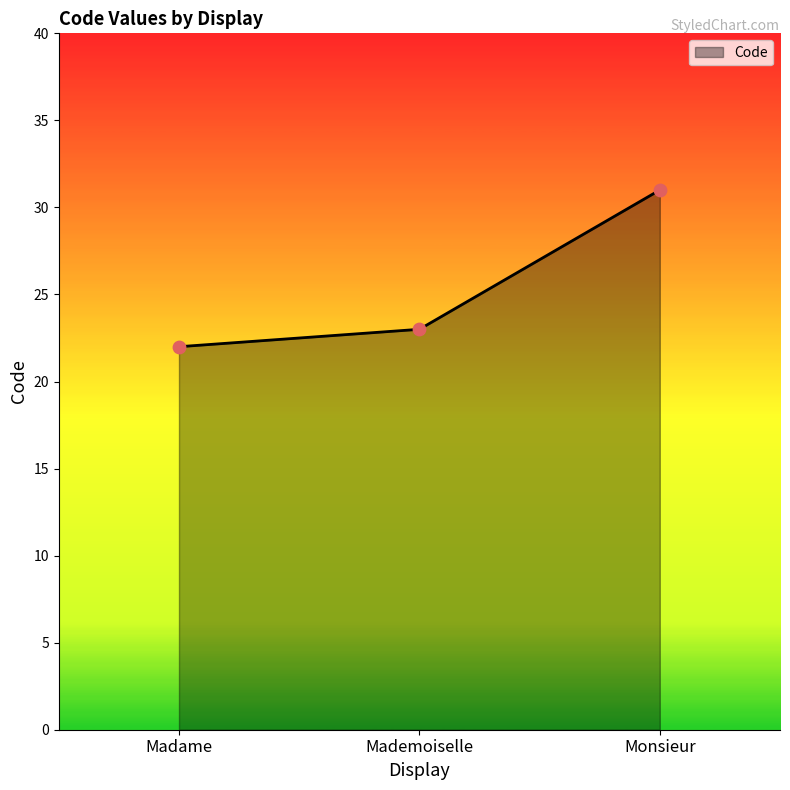

What is the change in value from Madame to Mademoiselle?

+1